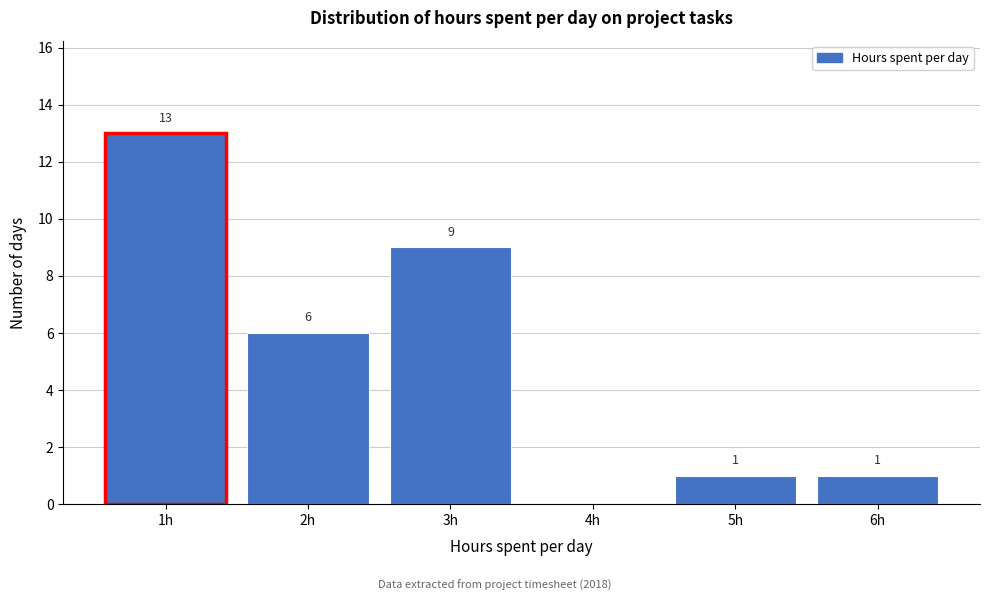

Which range on the x-axis has the tallest bar?

0.5 to 1.5